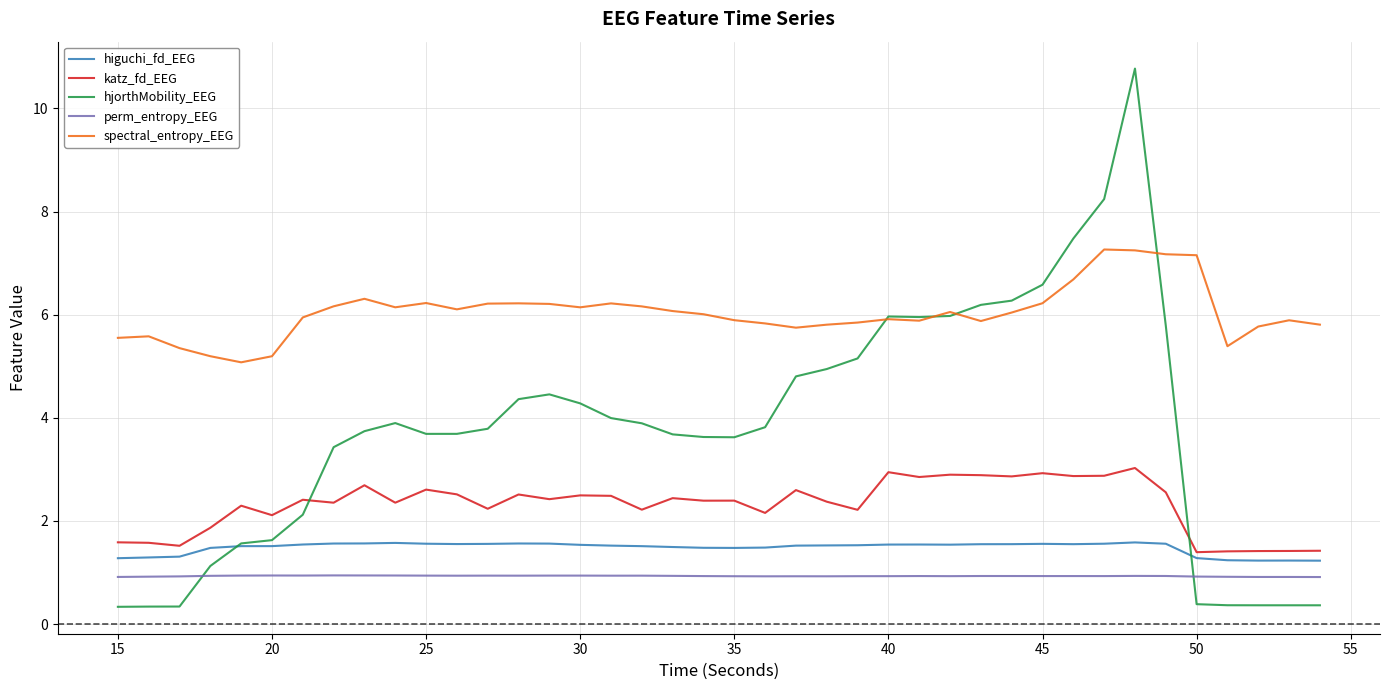

Does the chart have visible grid lines?

Yes